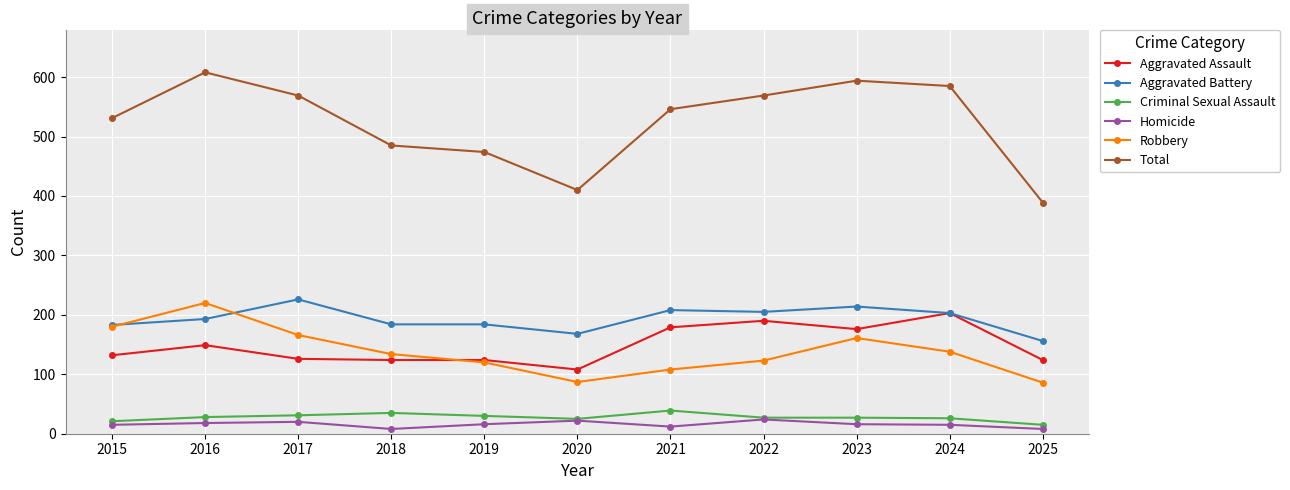

Where does the Total series first go above 546?

2016